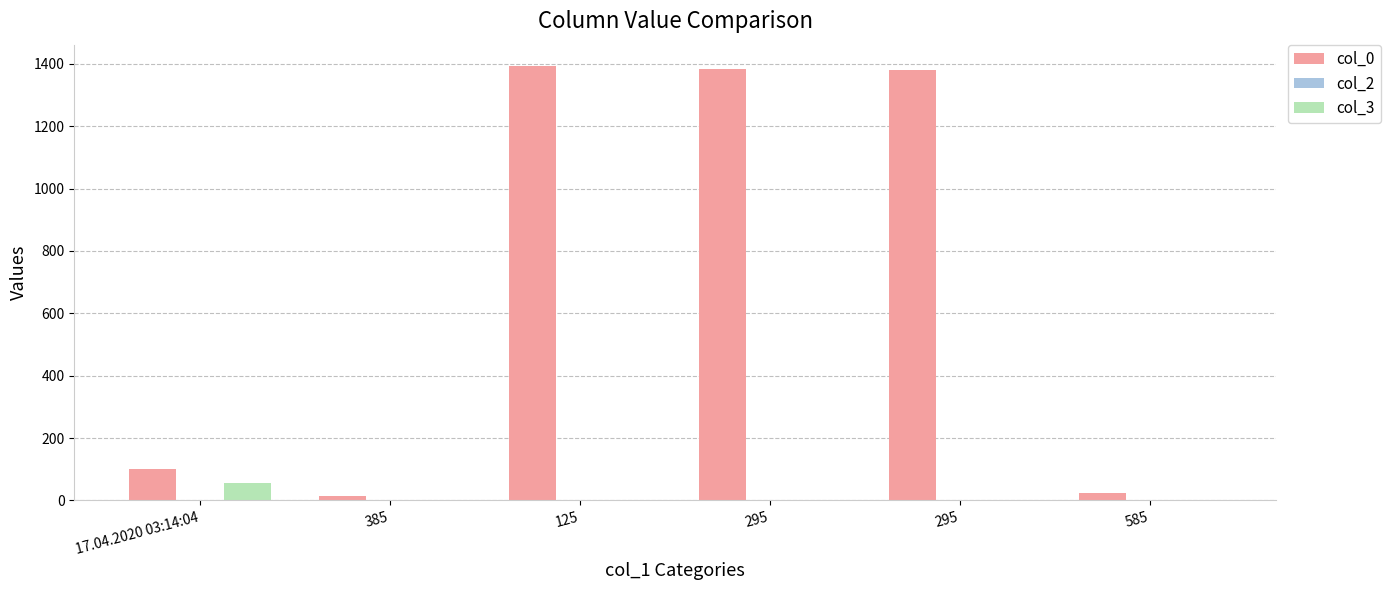

How many data points does each series have?

6